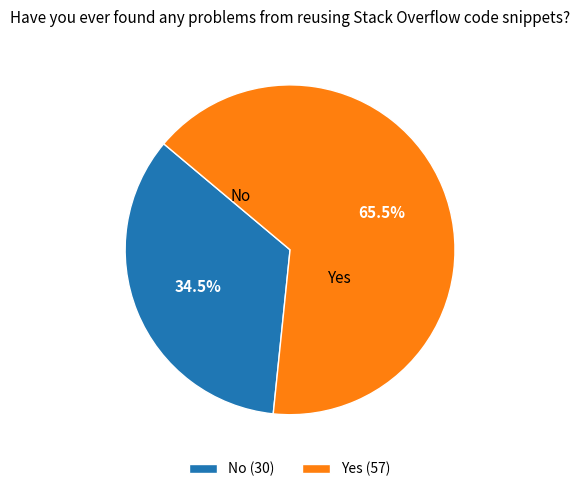

How much of the chart is everything except No?

65.5%